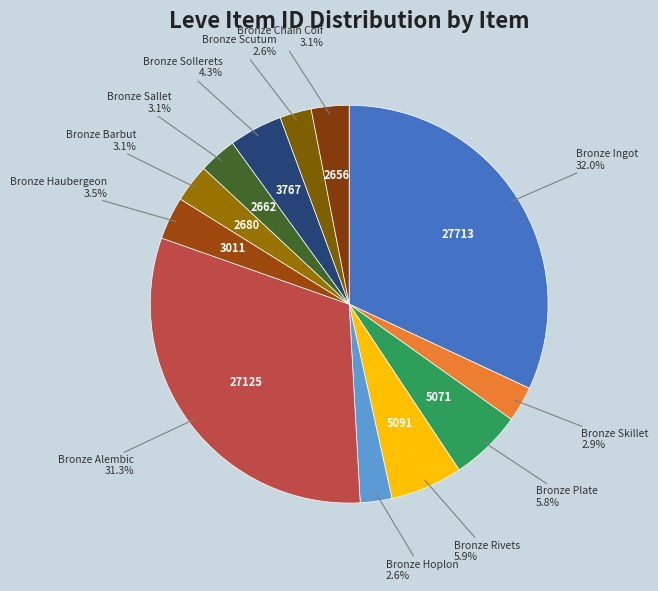

Count the number of slices in the pie.

12